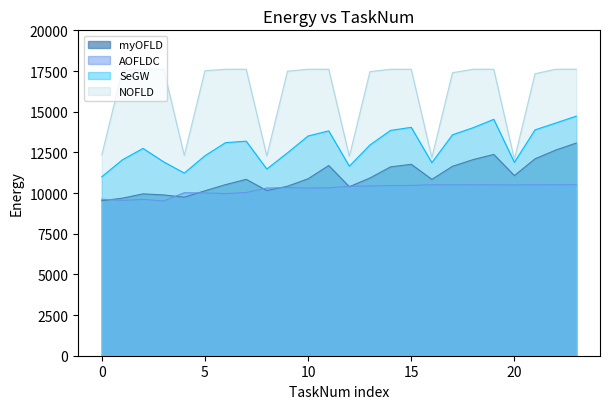

True or false: NOFLD and SeGW intersect in this chart.

False